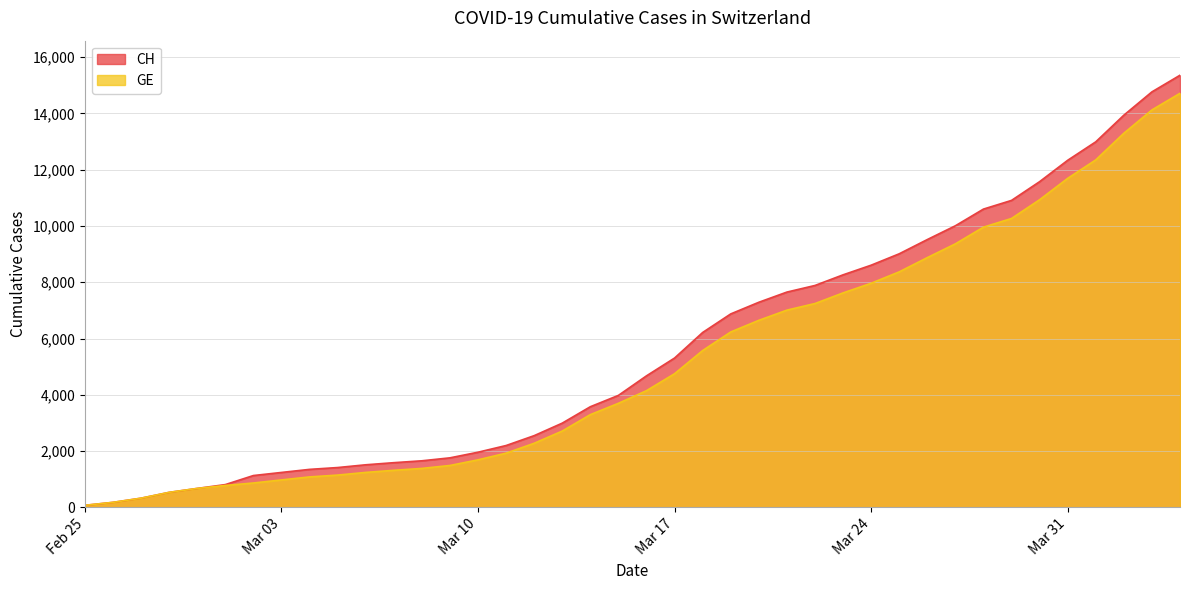

Read the GE value at 2020-04-01, to the nearest 100.

12400